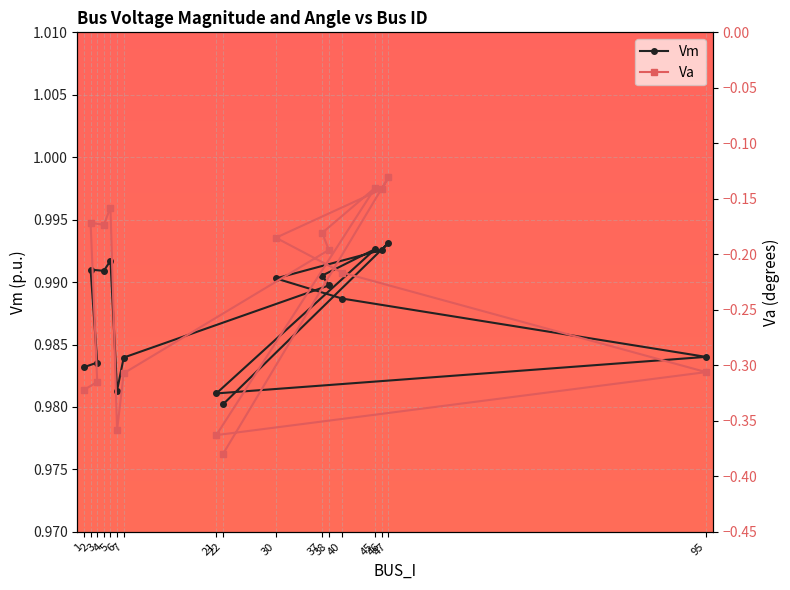

Reading left to right, list all the values displayed in this chart.

Vm: 1.0	1.0	1.0	1.0	1.0	1.0	1.0	1.0	1.0	1.0	1.0	1.0	1.0	1.0	1.0	1.0	1.0
Va: -0.3	-0.3	-0.2	-0.2	-0.2	-0.4	-0.3	-0.2	-0.2	-0.1	-0.4	-0.3	-0.2	-0.2	-0.1	-0.1	-0.4